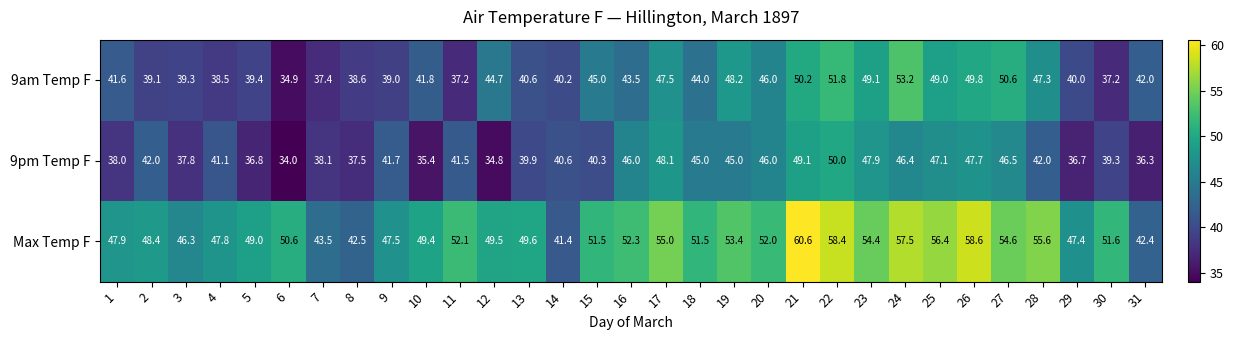

Is the value of 9am Temp F at 16 greater than the value of 9pm Temp F at 9?

Yes